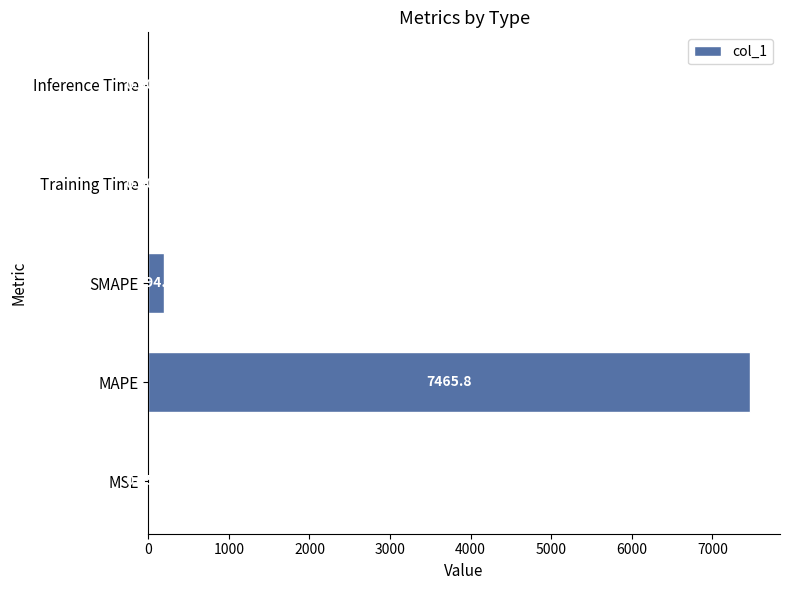

Where is the data nearest to the value 3732?

SMAPE